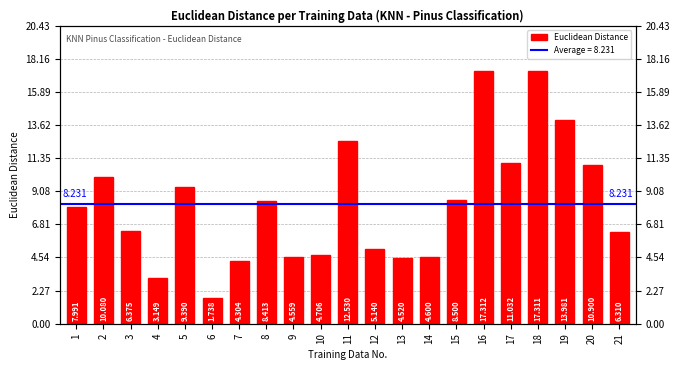

Reading left to right, list all the values displayed in this chart.

1=8.0	2=10.1	3=6.4	4=3.1	5=9.4	6=1.7	7=4.3	8=8.4	9=4.6	10=4.7	11=12.5	12=5.1	13=4.5	14=4.6	15=8.5	16=17.3	17=11.0	18=17.3	19=14.0	20=10.9	21=6.3